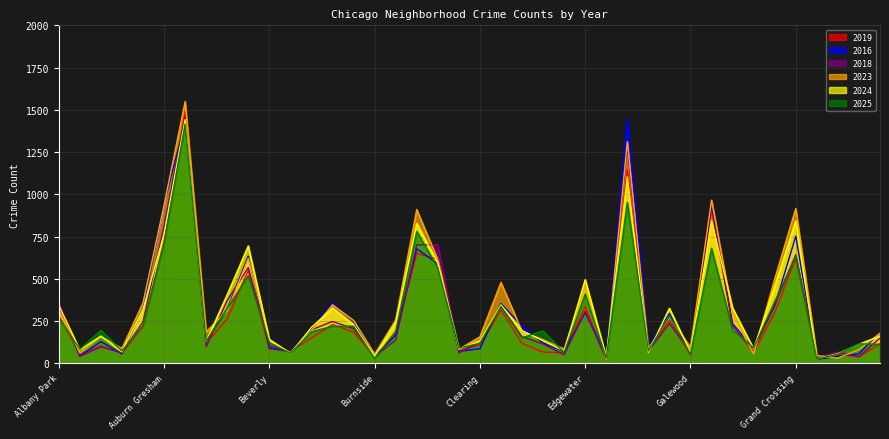

Where is the first local maximum for 2016?

Archer Heights